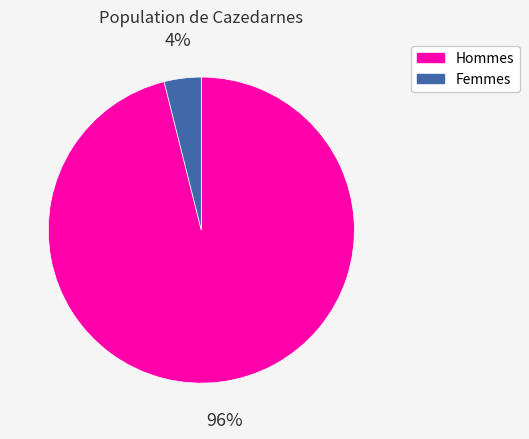

Do Hommes and Femmes together represent more than half of the pie?

Yes